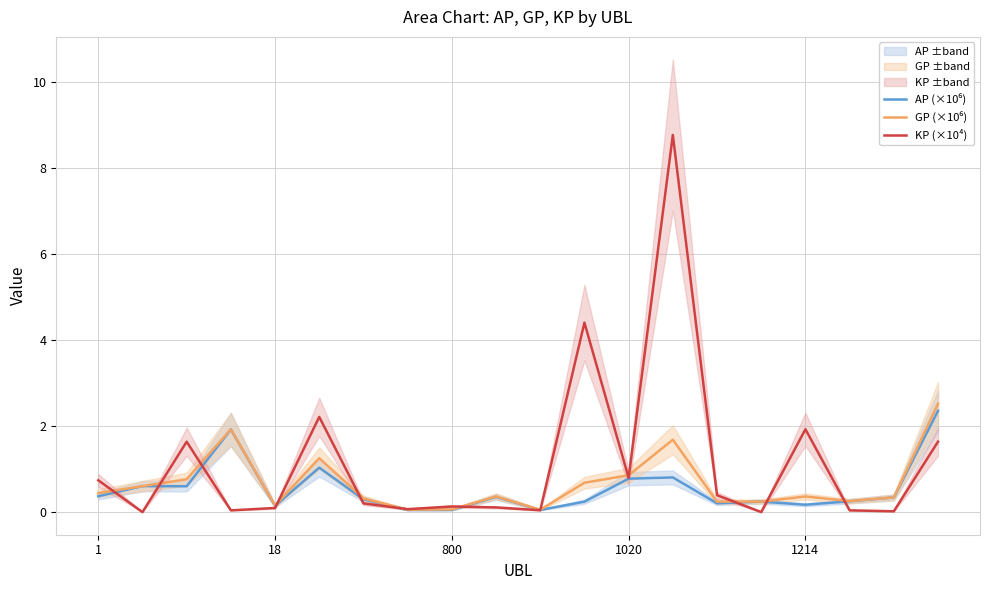

How many intersections are there between KP (×10⁴) and AP (×10⁶)?

11